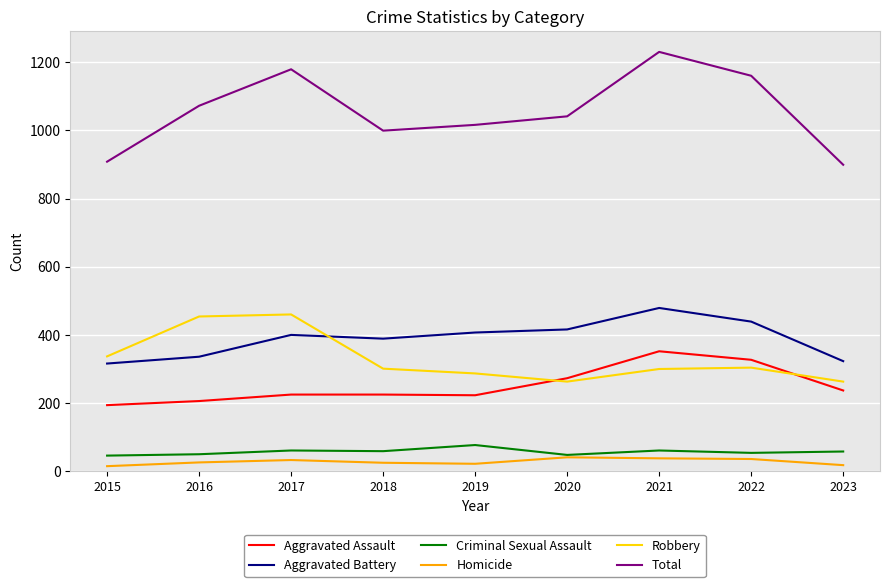

Which series has the widest spread of values?

Total